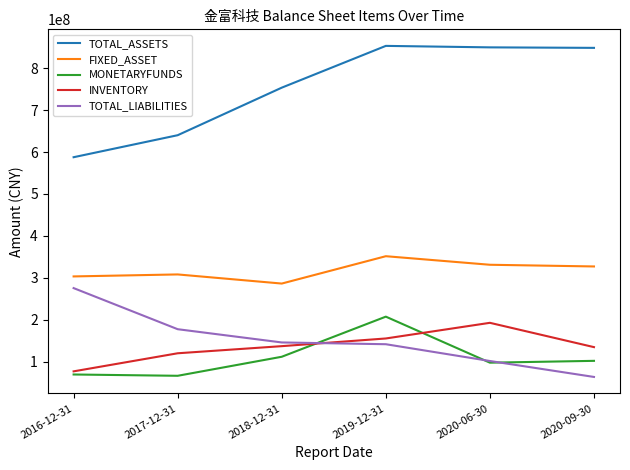

True or false: TOTAL_LIABILITIES has a value of 51662997.6 at 2017-12-31.

False